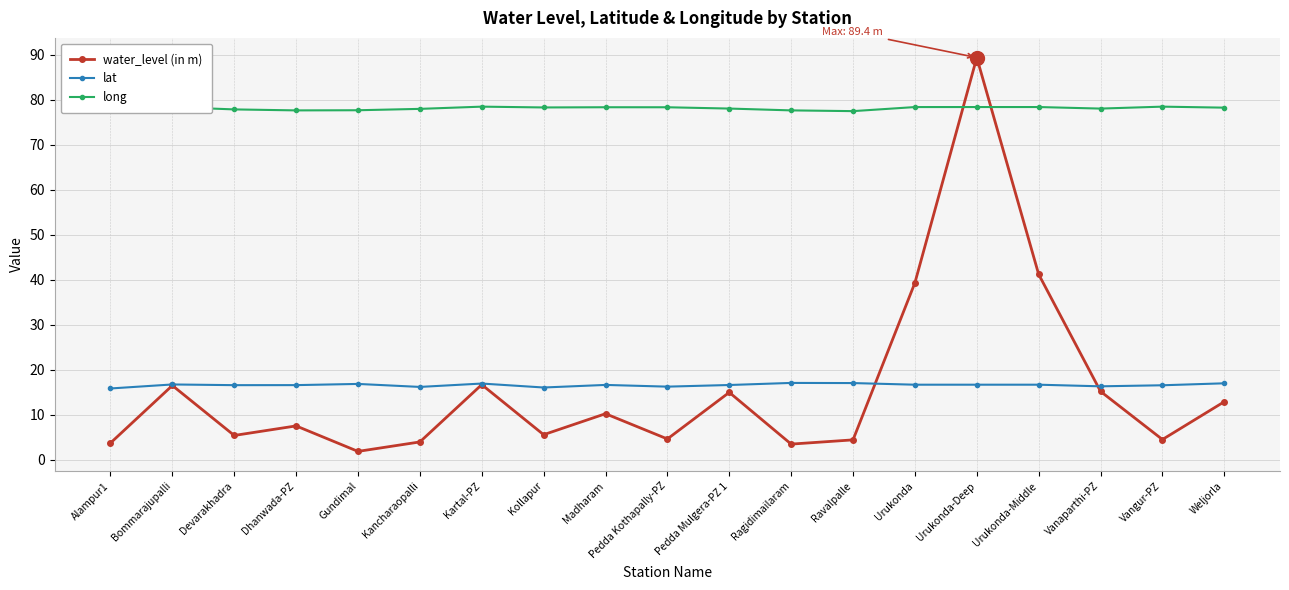

Is it true that water_level (in m) equals 3.9 at Dhanwada-PZ?

False